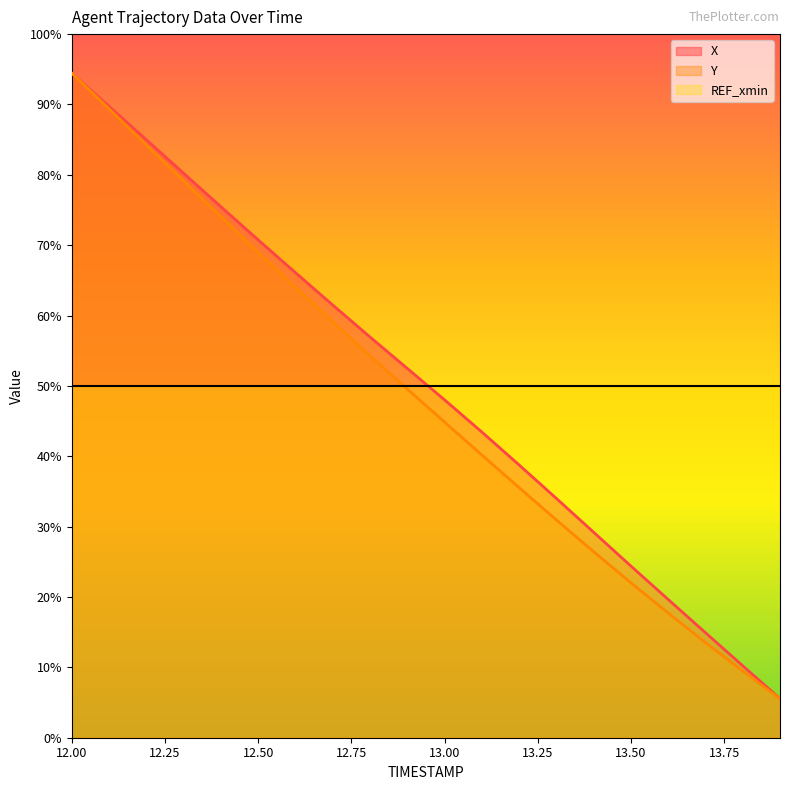

Which label corresponds to the largest value in the chart?

12.0